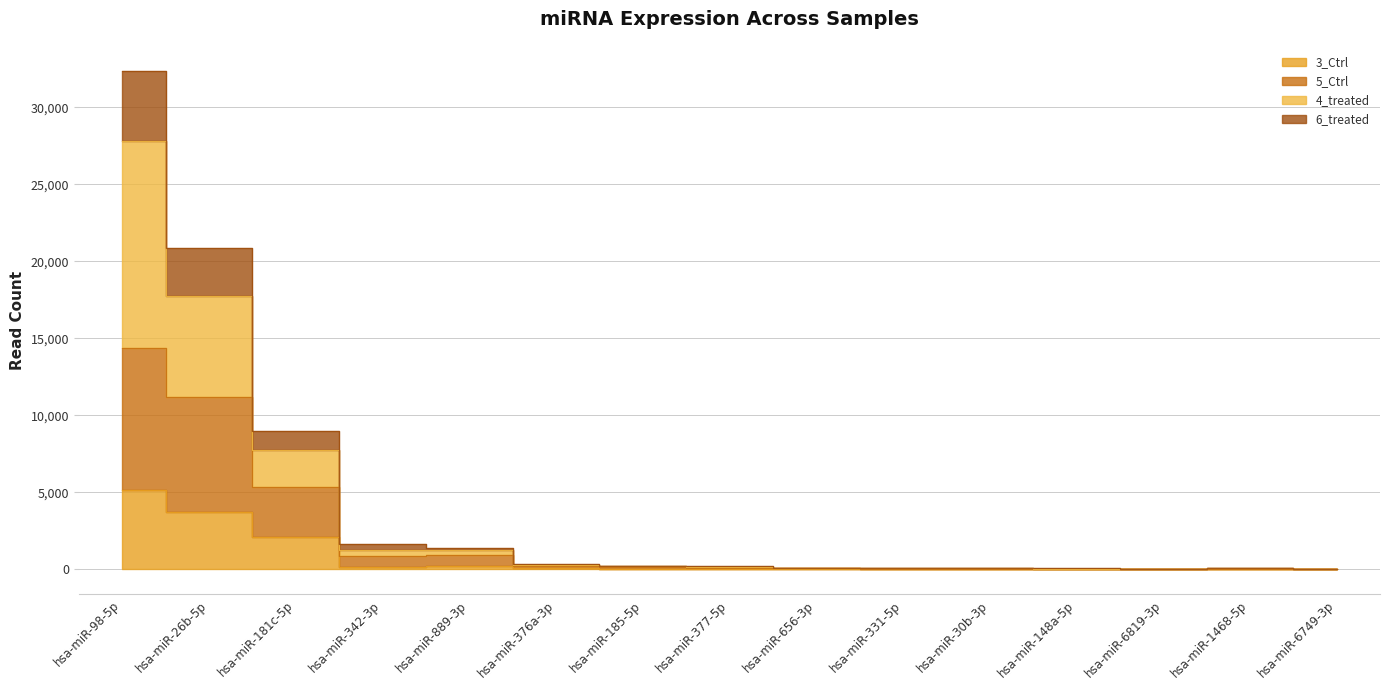

At how many categories does at least one series exceed 27483?

1